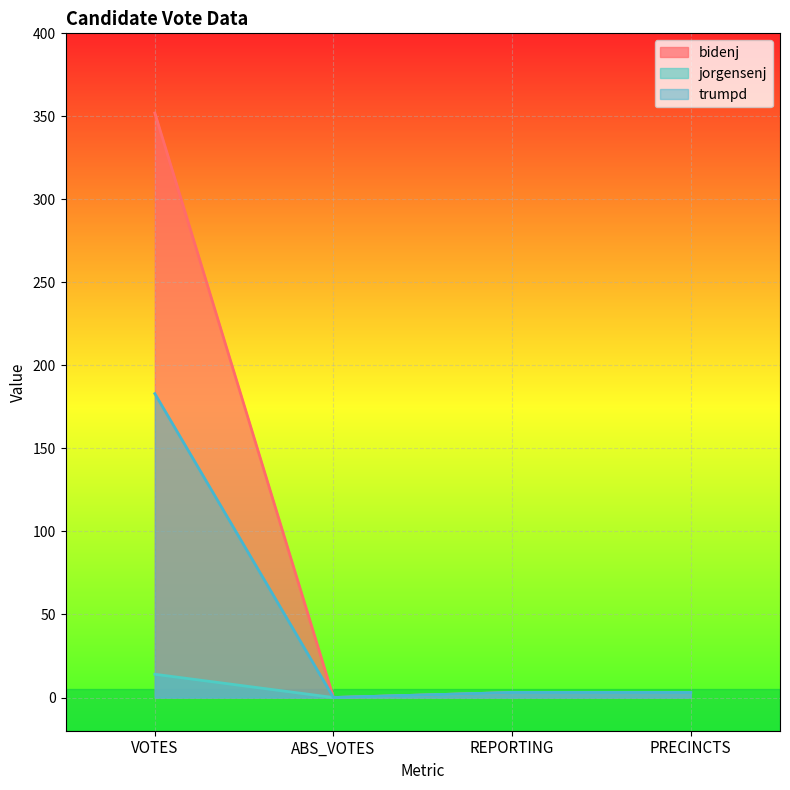

What is the greatest value displayed?

352